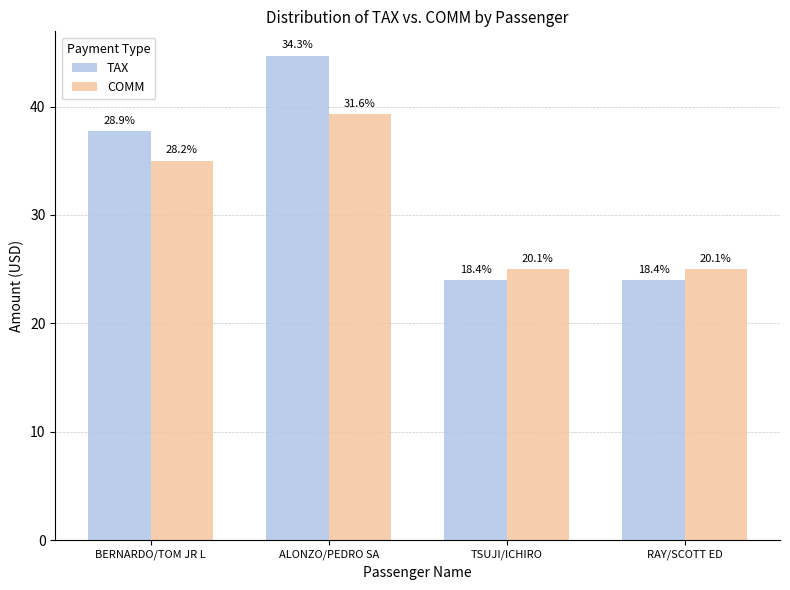

What are all the series names shown in the legend?

TAX, COMM